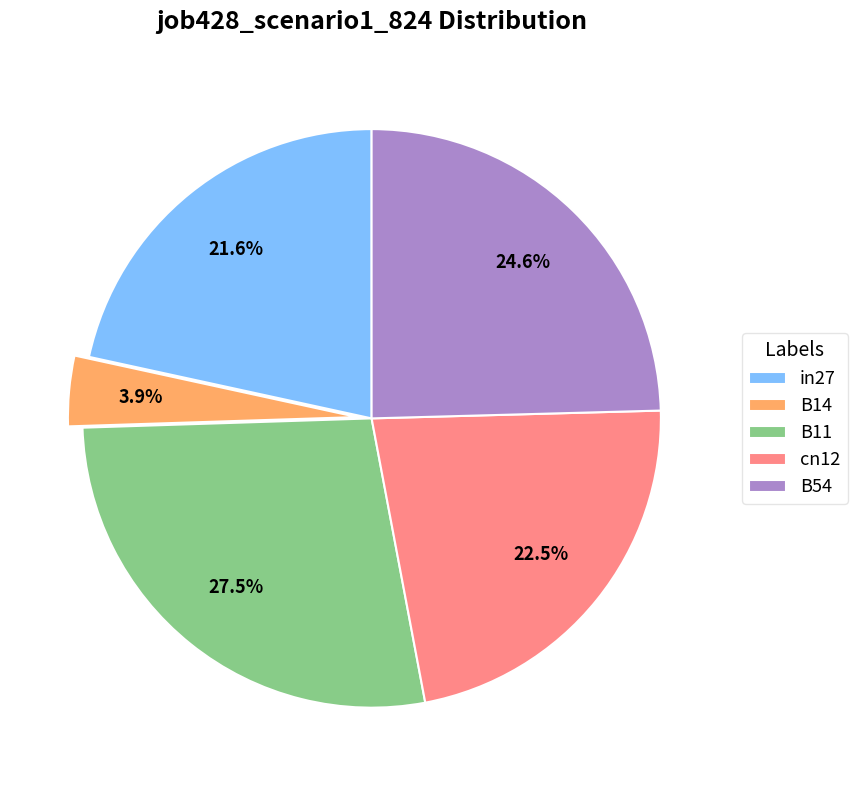

To the nearest percent, what is the difference between the B14 and cn12 slice percentages?

19%